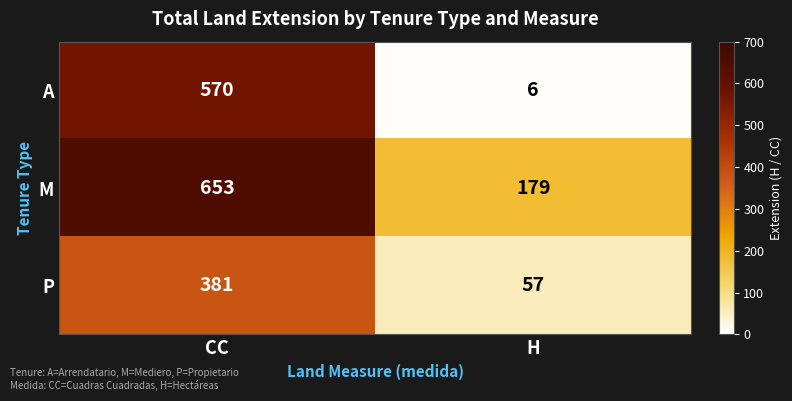

At how many categories does at least one series exceed 41?

2